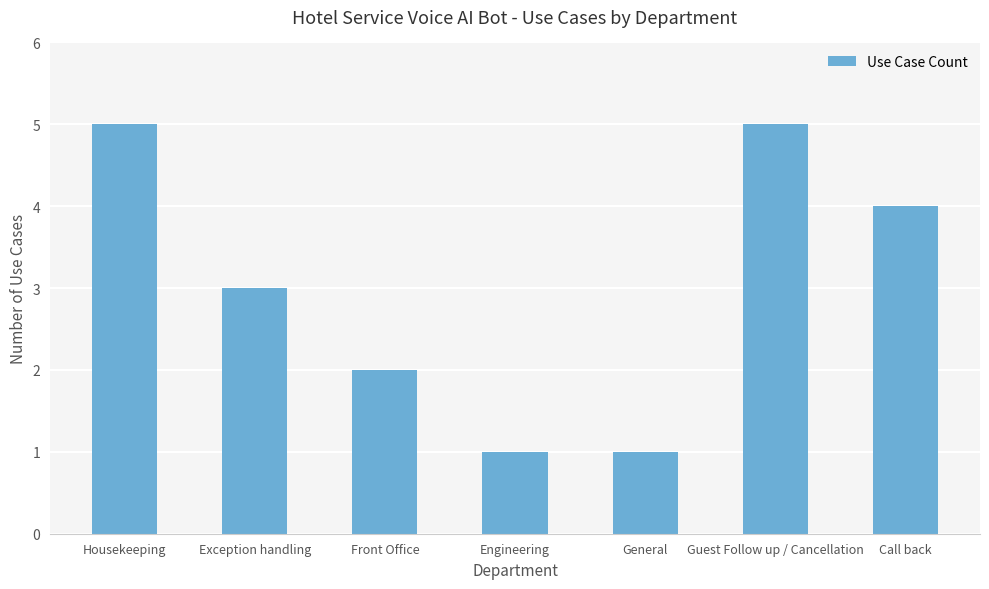

What is the approximate value at Engineering?

1